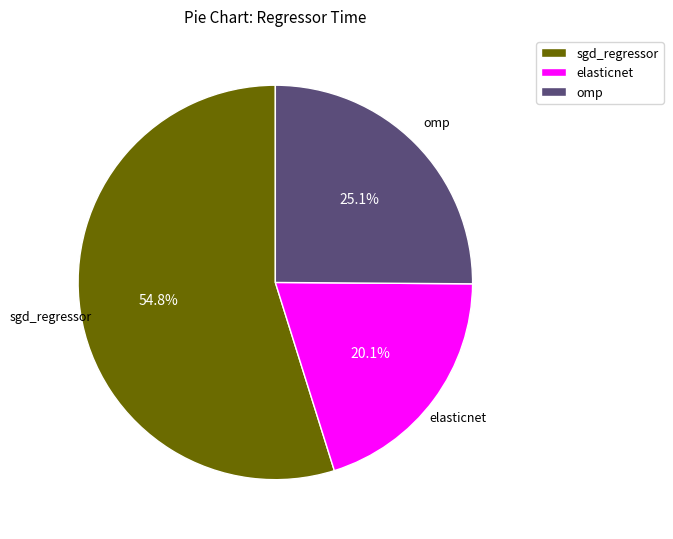

The sgd_regressor slice represents 55% of the pie. True or false?

True